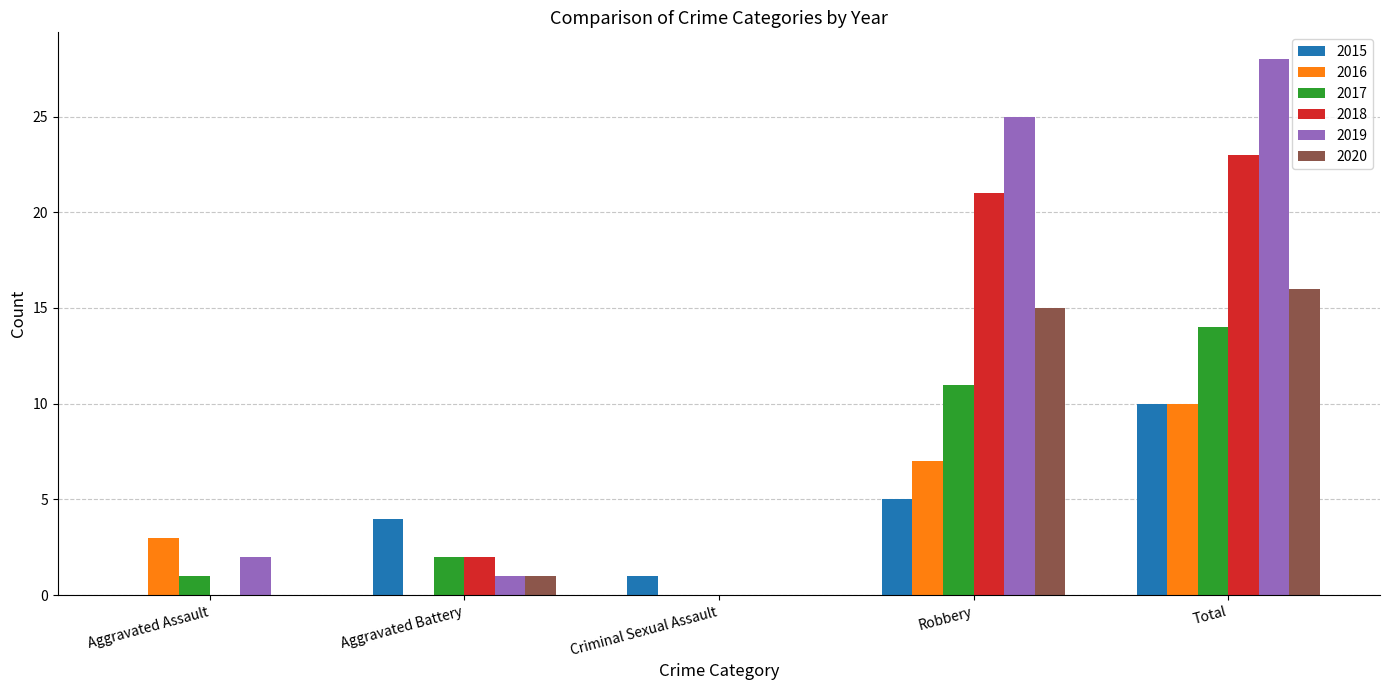

What is the highest value of the 2015 series?

10